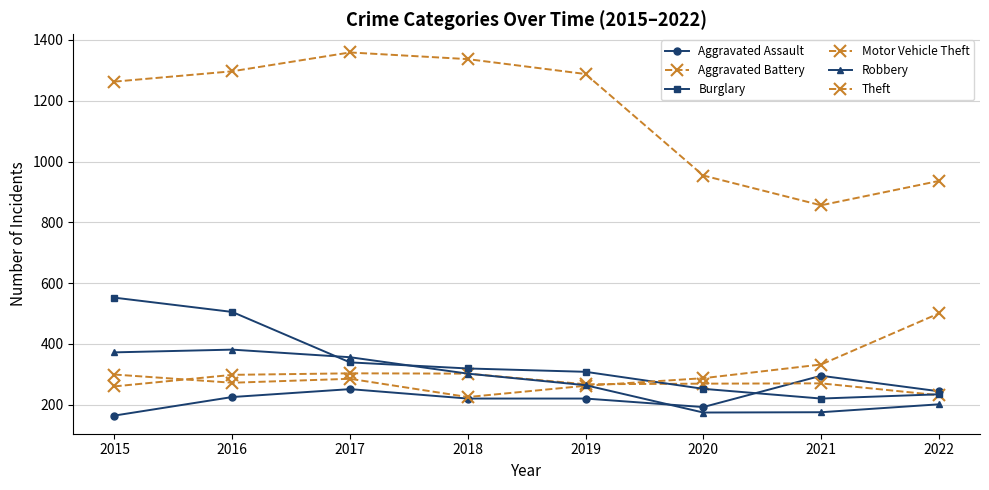

Is this an area chart (filled region under the line)?

No